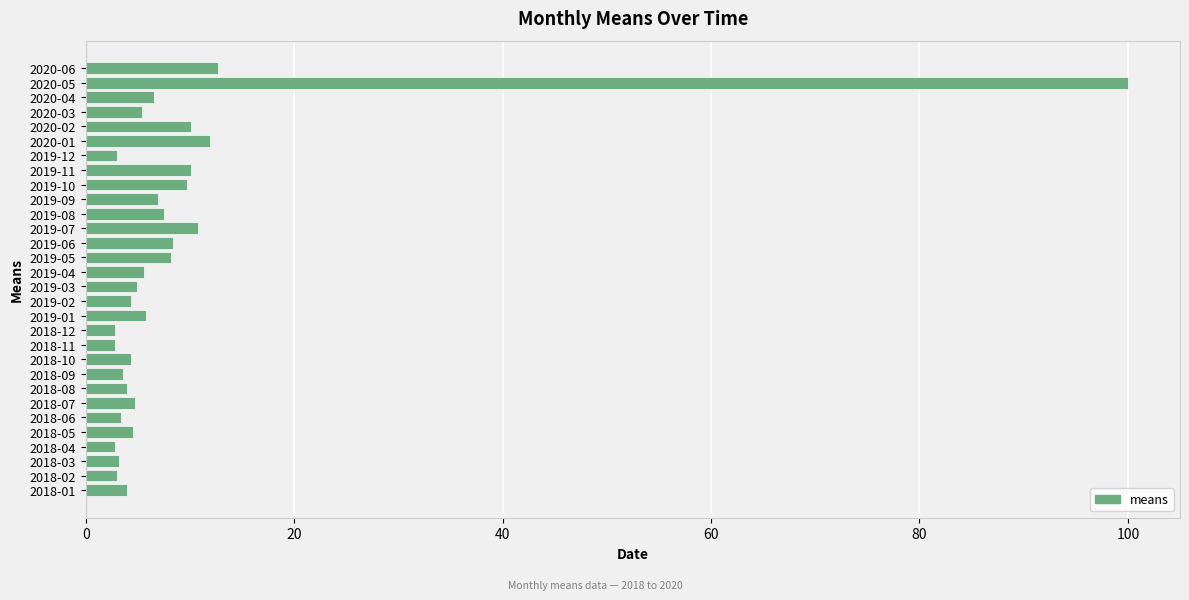

How many bars are there in total?

30